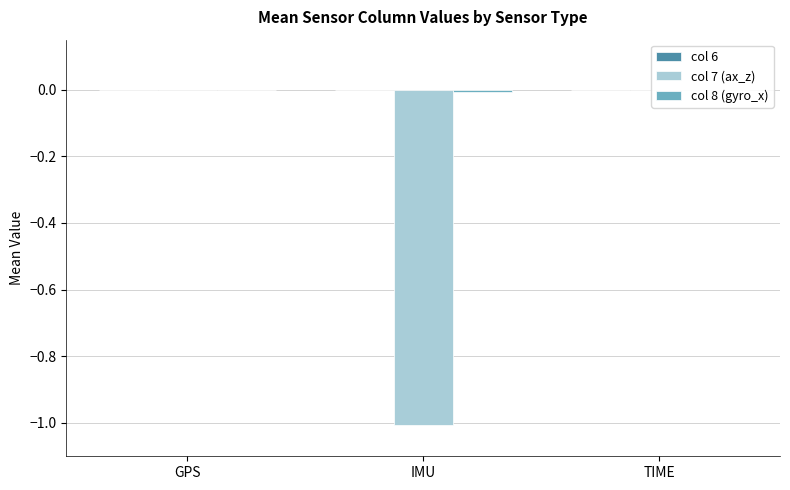

True or false: col 8 (gyro_x) has a value of -0.0 at TIME.

False